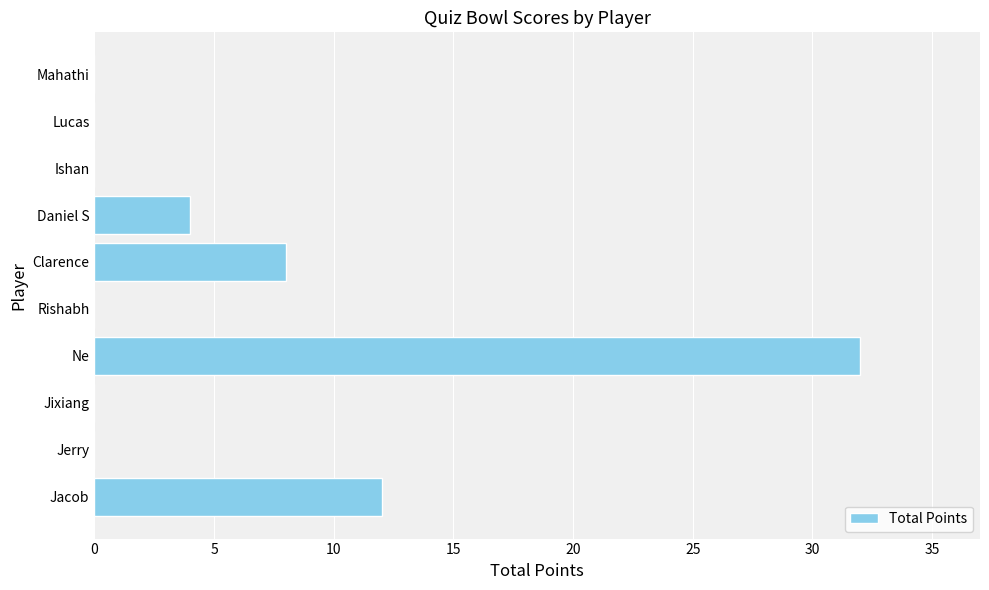

What is the sum of the values at Ishan and Ne?

32